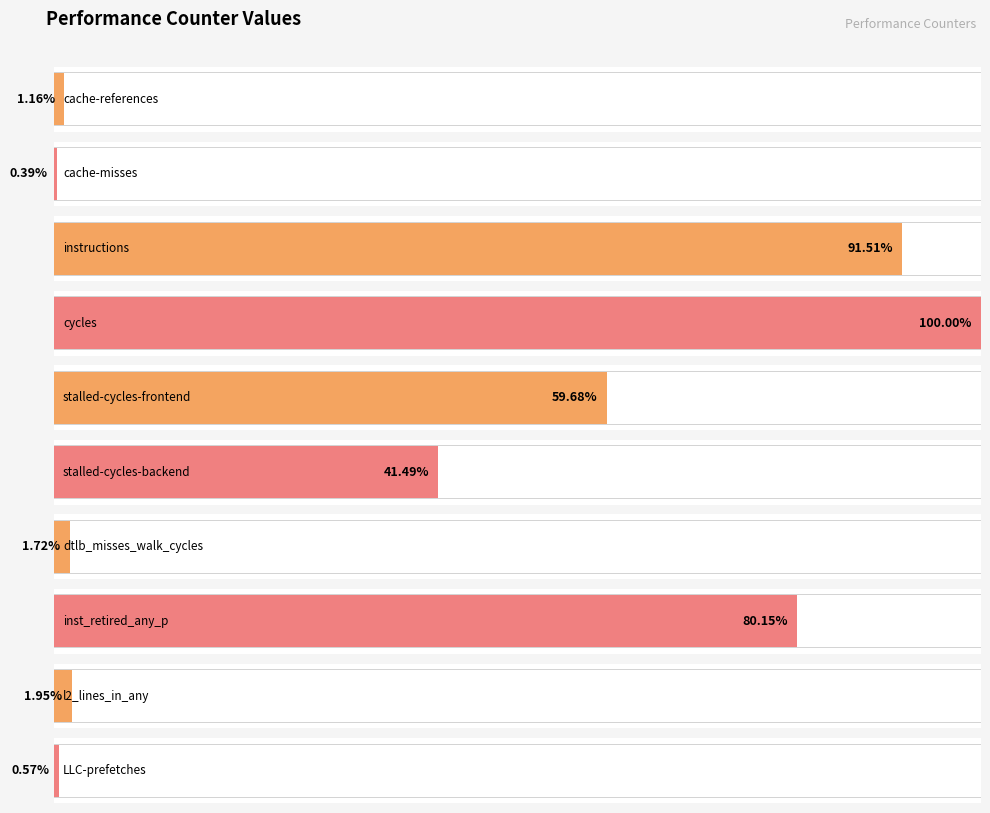

Which label corresponds to the largest value in the chart?

cycles